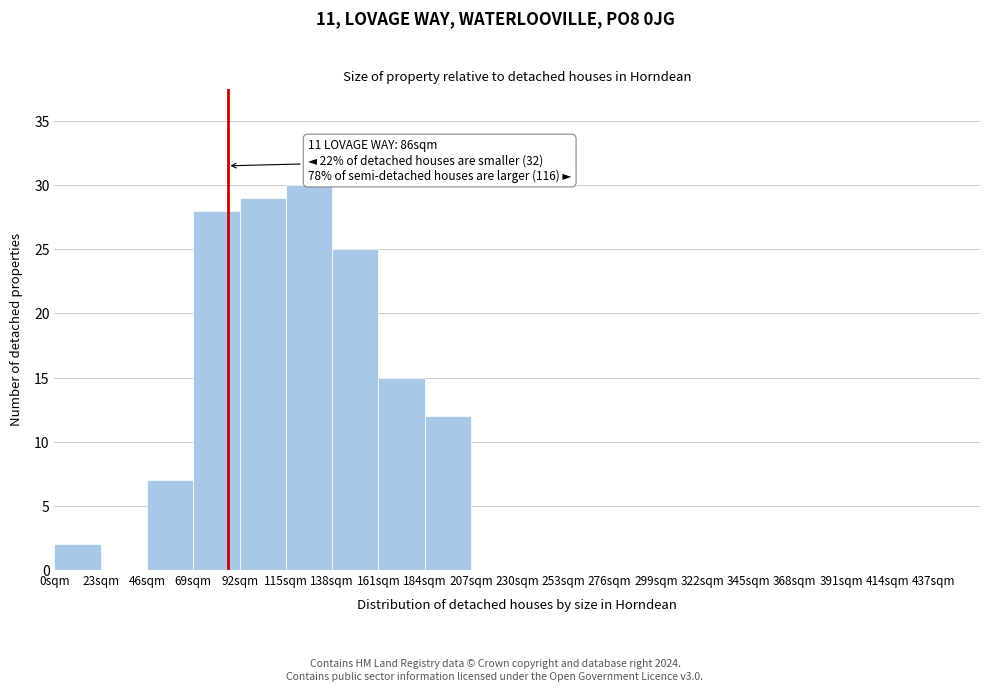

Over which range of the x-axis is the bar tallest?

115 to 138